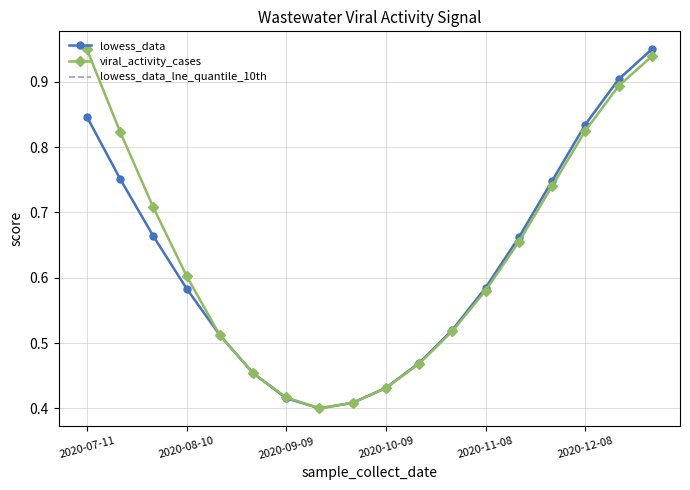

The value of lowess_data at 17 is 0.5. True or false?

False